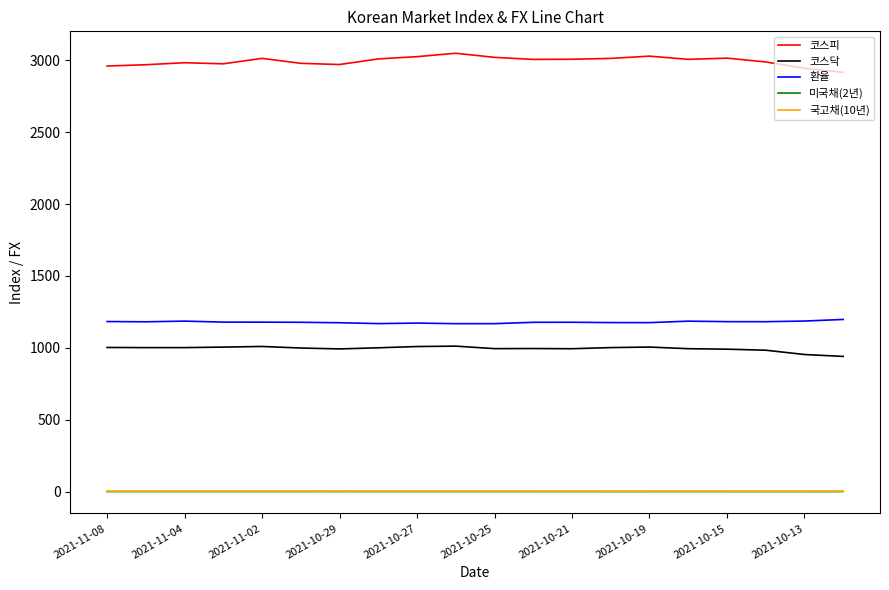

What are all the series names shown in the legend?

코스피, 코스닥, 환율, 미국채(2년), 국고채(10년)